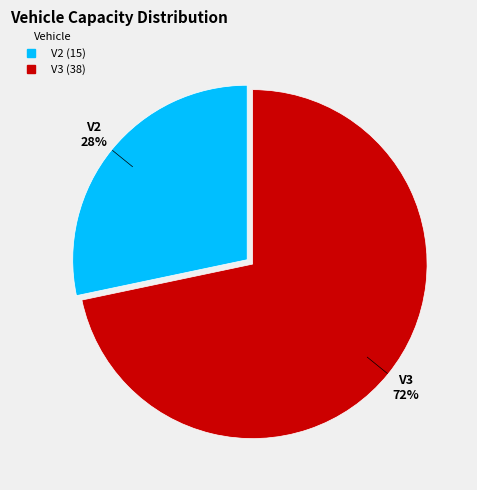

Is V2 the majority of the pie?

No